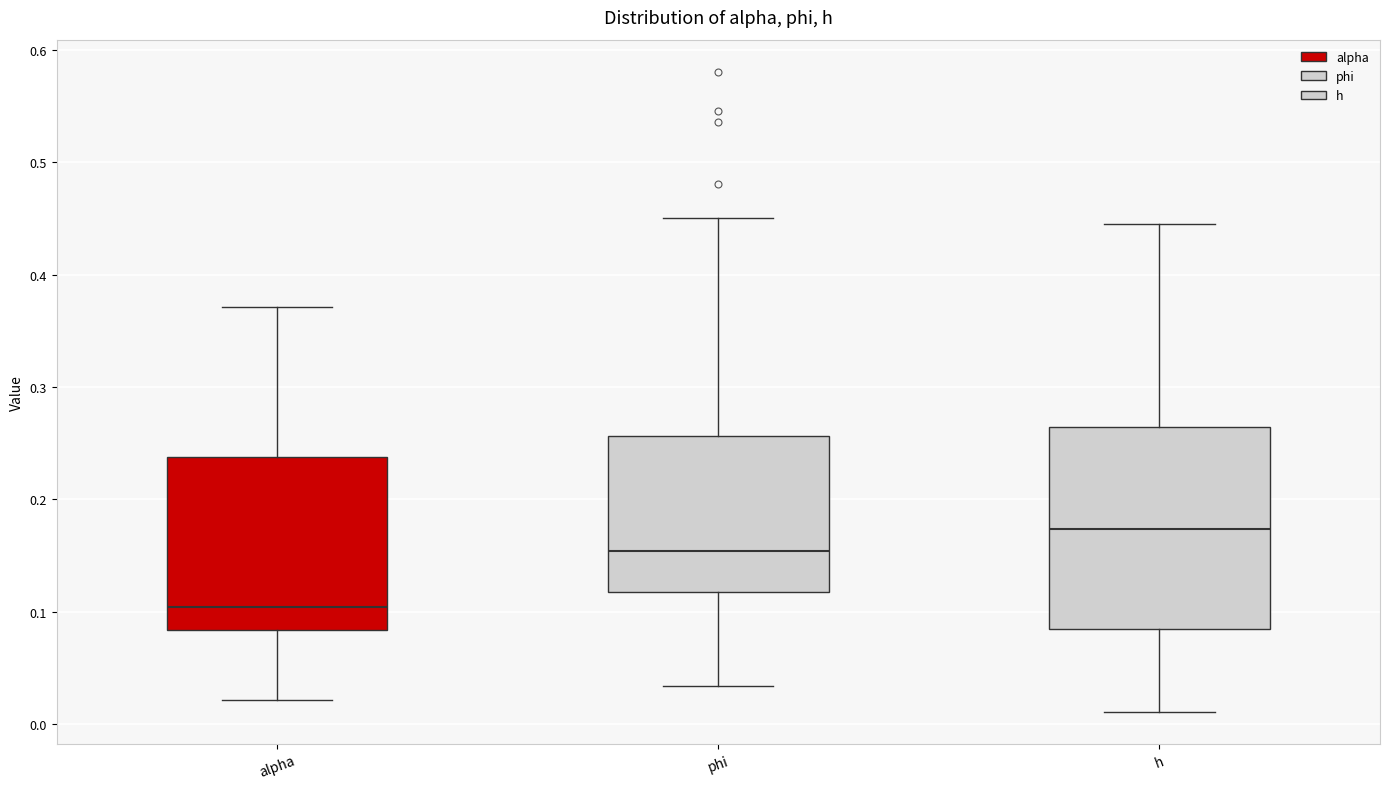

Where is the upper edge of the box for h on the y-axis? The values are not printed on the chart, so give them approximately, as read against the axis.

0.26